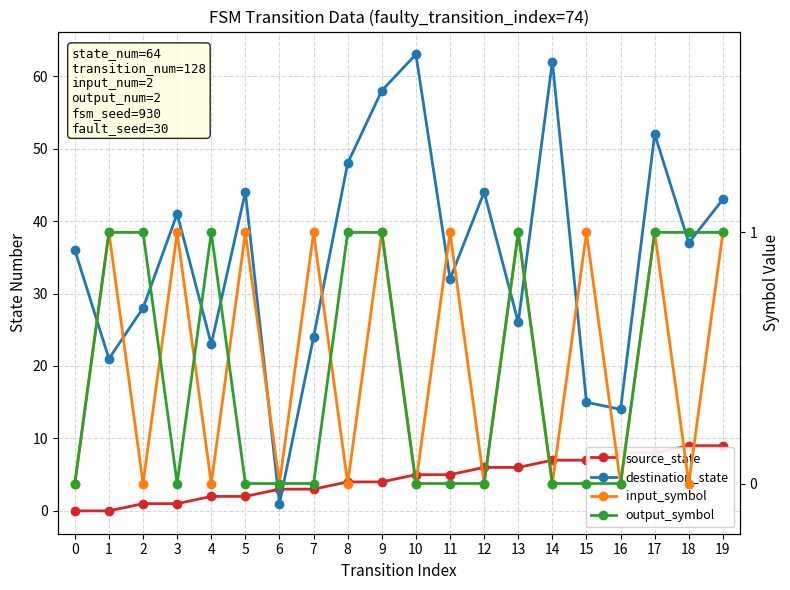

Rank the categories by source_state value from lowest to highest.

0, 1, 2, 3, 4, 5, 6, 7, 8, 9, 10, 11, 12, 13, 14, 15, 16, 17, 18, 19